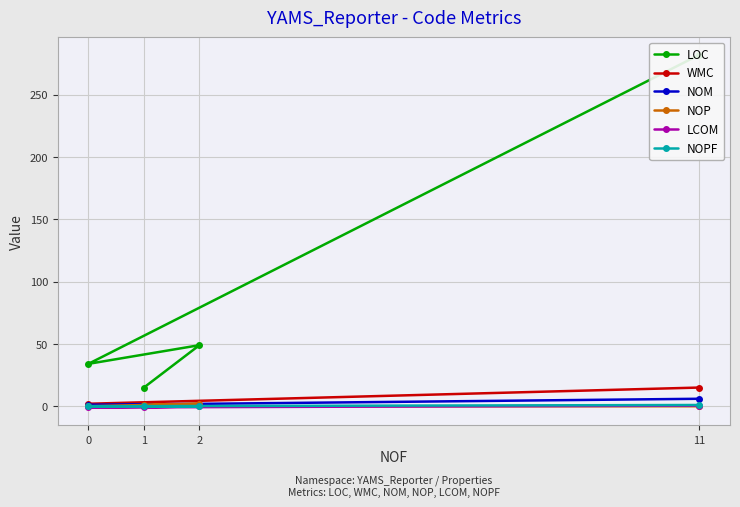

List the labels in order of NOM value, largest first.

11, 0, 2, 1